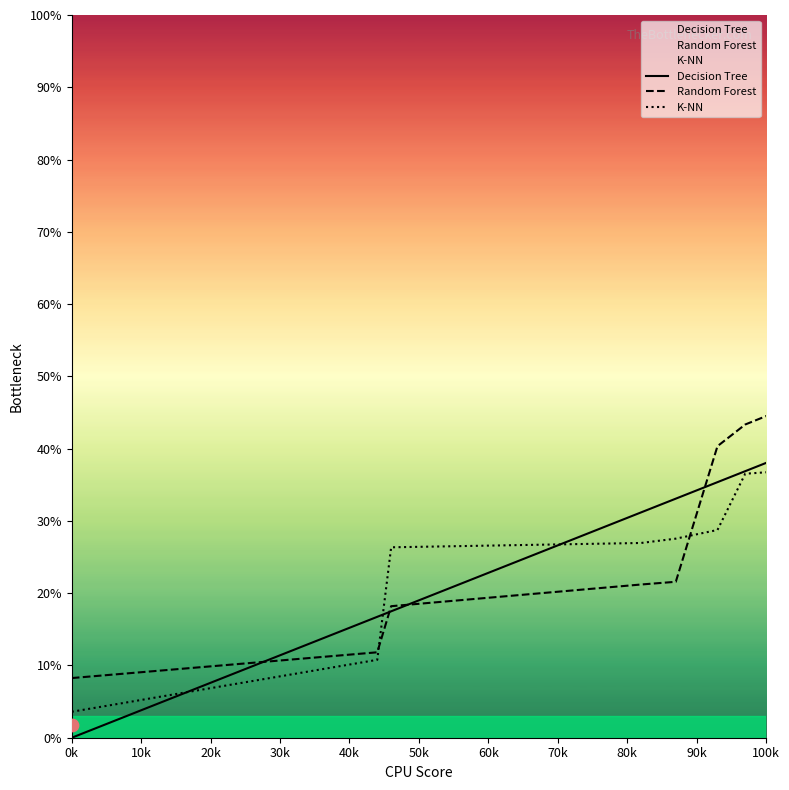

What are all the series names shown in the legend?

Decision Tree, Random Forest, K-NN